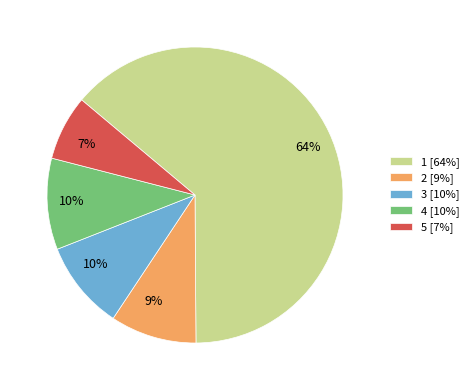

Does 1 represent more than half of the total?

Yes